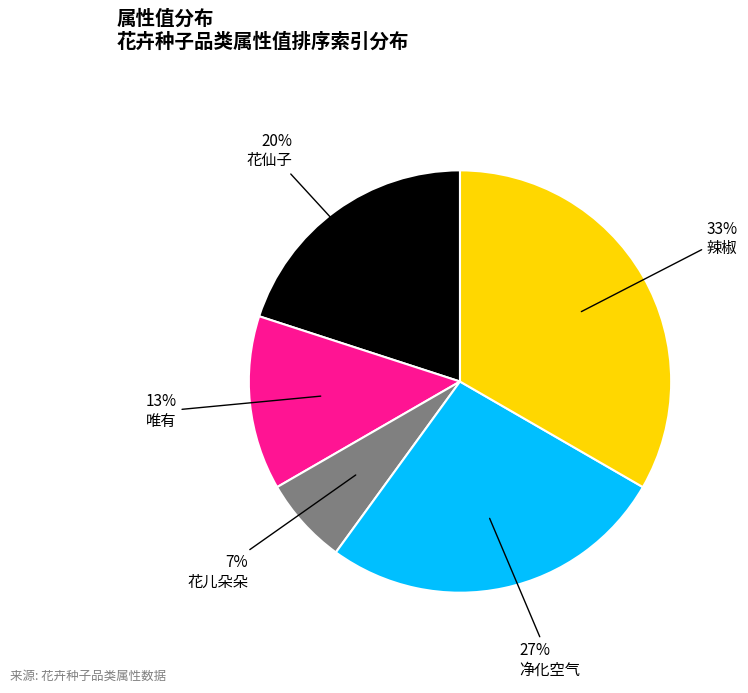

To the nearest percent, what is the average slice percentage?

20%